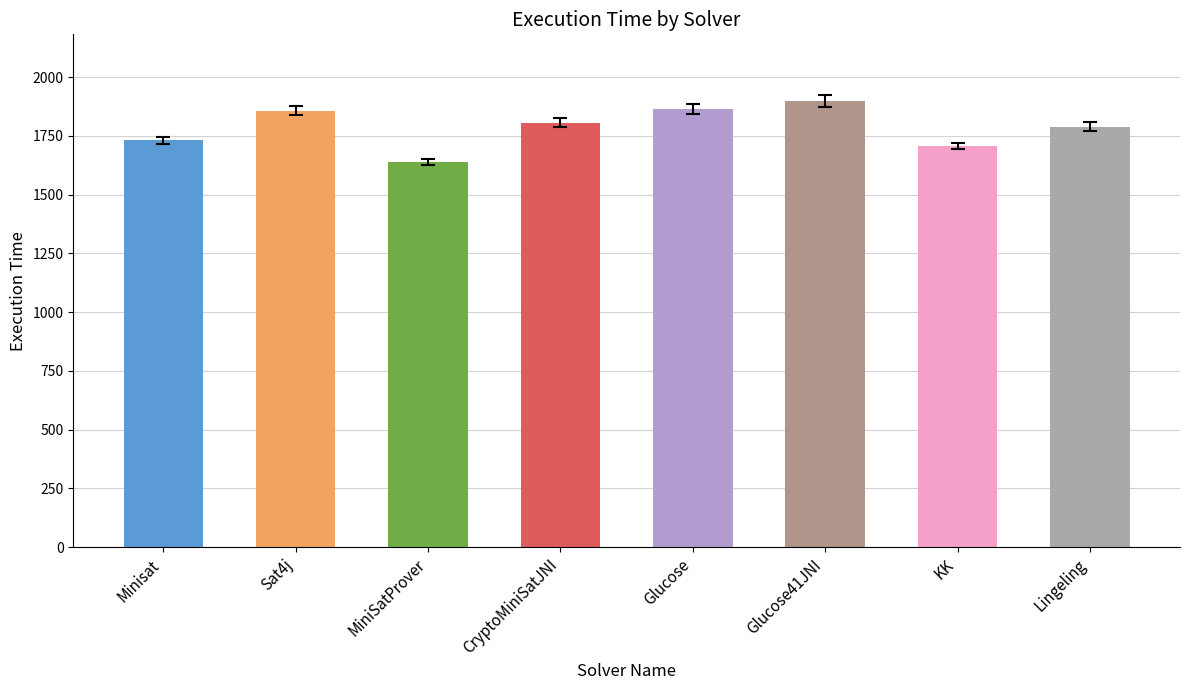

How many data points are less than 1806?

4